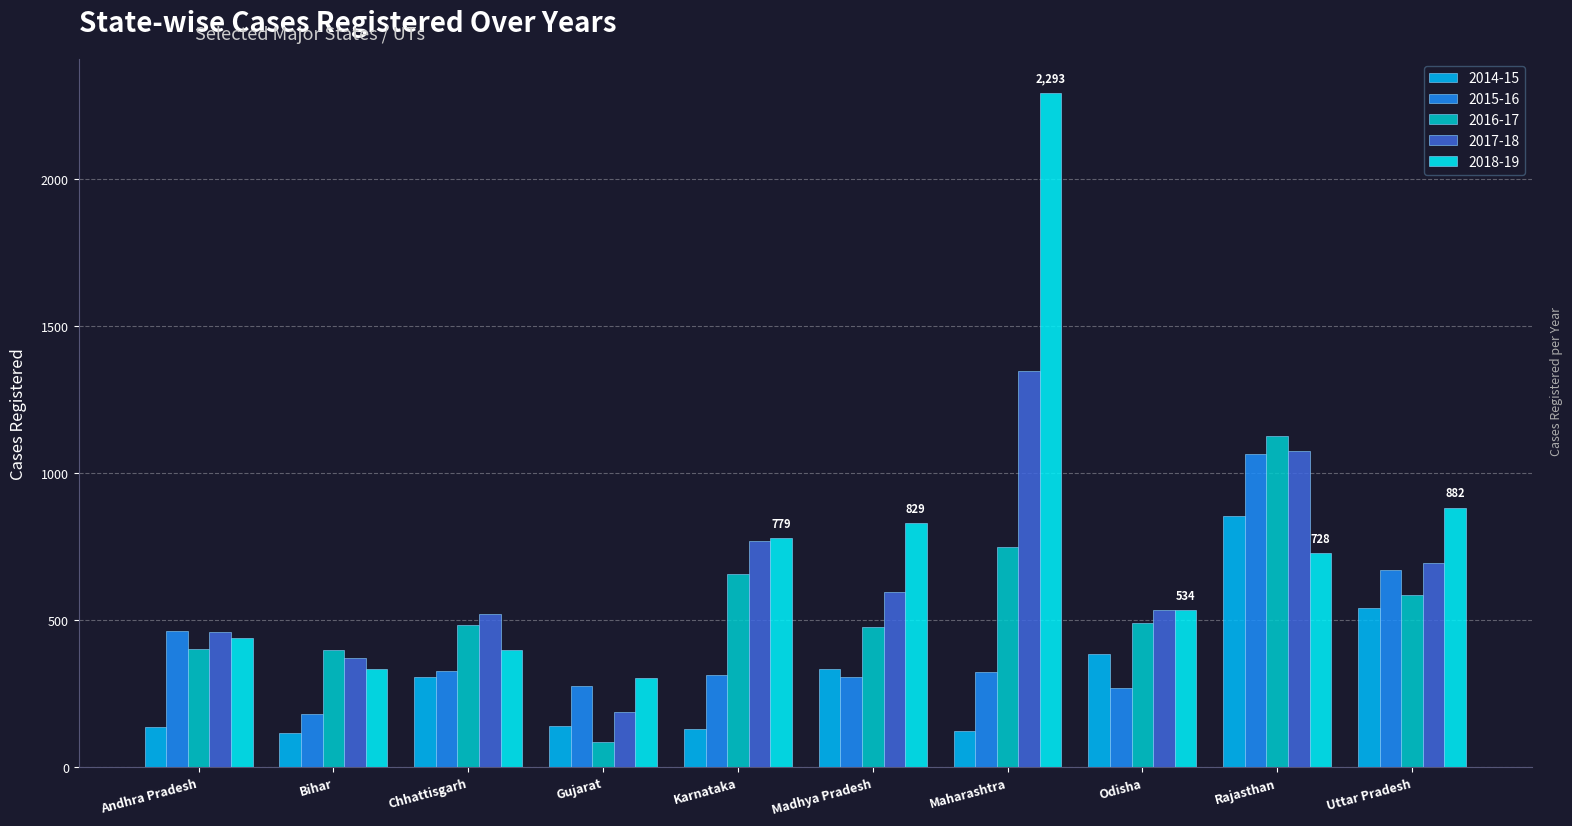

The 2017-18 series shows 535 at Odisha. True or false?

True